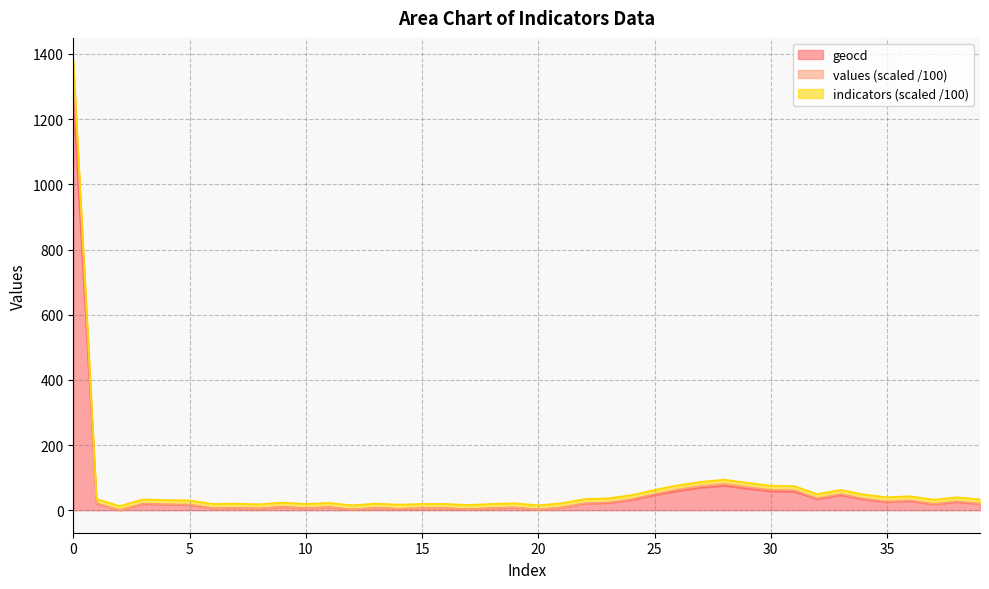

What is the highest value of the geocd series?

1269.0